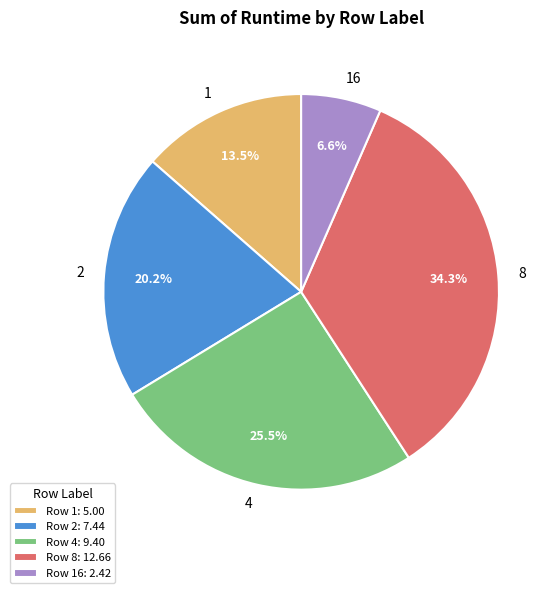

To the nearest percent, what is the average slice percentage?

20%